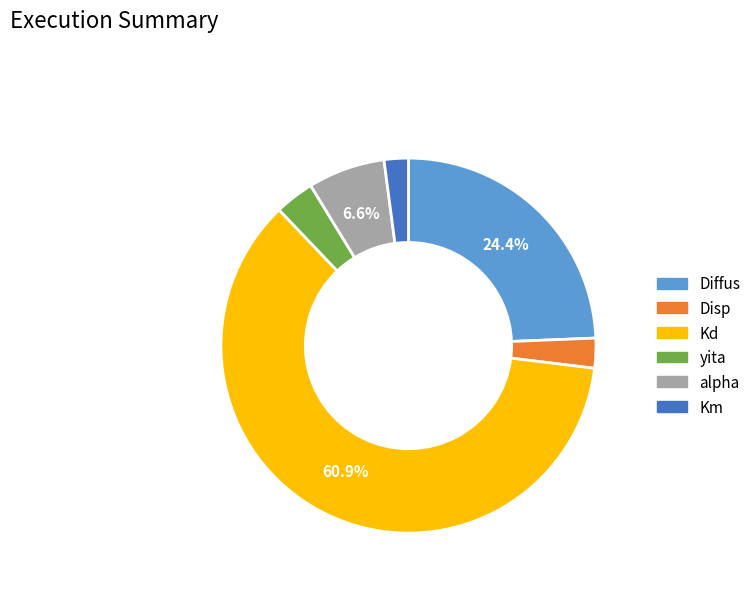

What percentage is NOT represented by Diffus?

75.6%